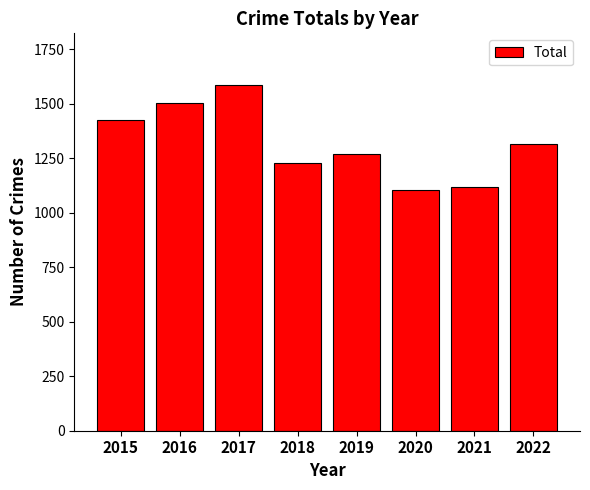

What is the average value?

1318